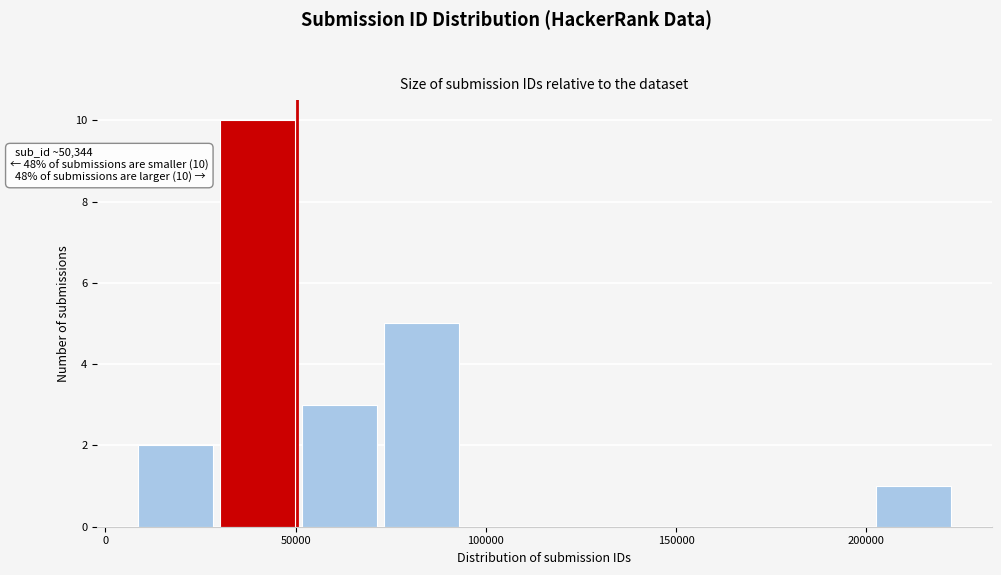

Which range on the x-axis has the tallest bar?

30000 to 50000